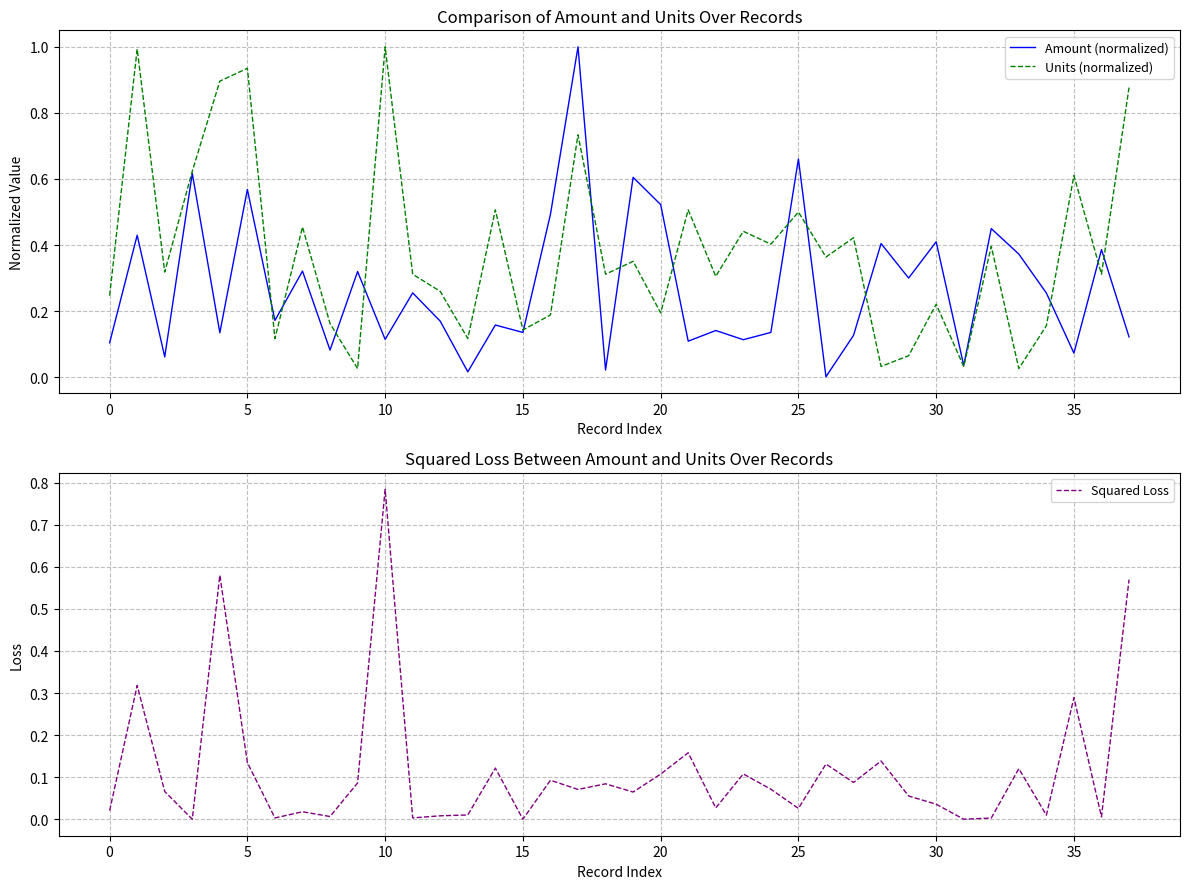

At which category does the chart reach its minimum across all series?

31